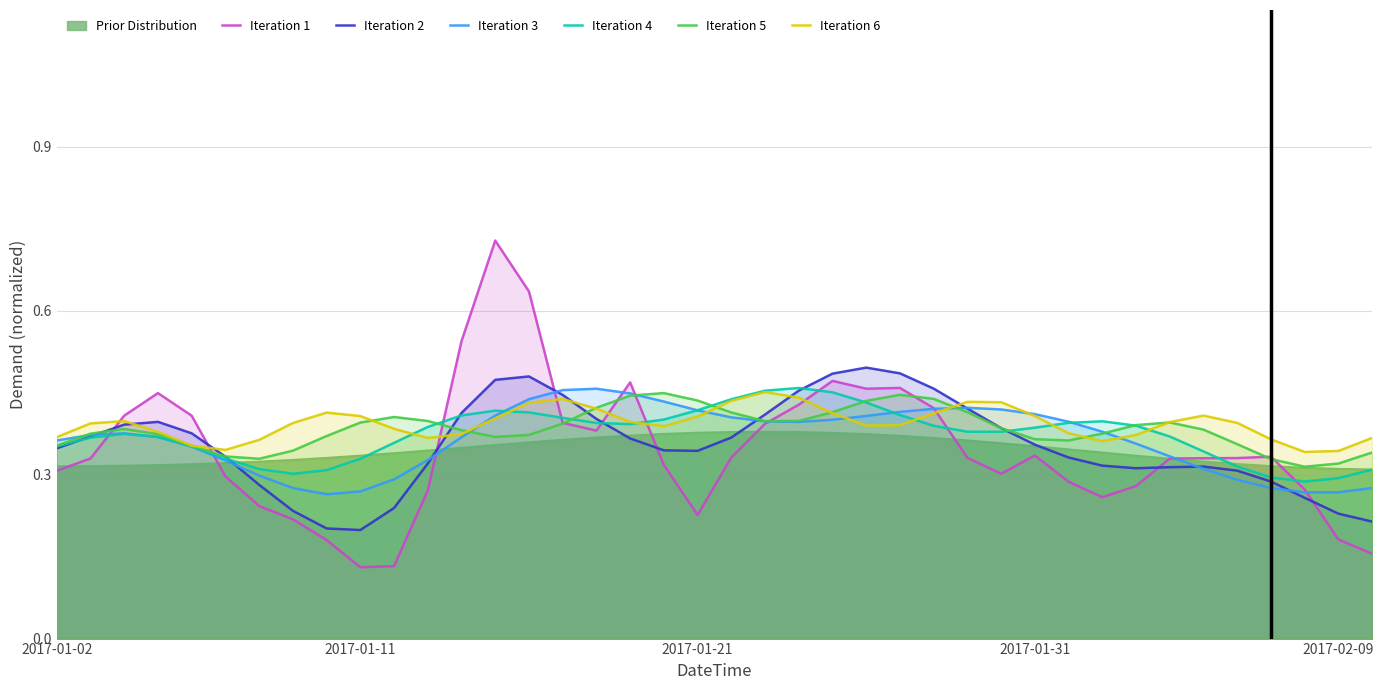

The Iteration 5 series shows 0.4 at 23. True or false?

True